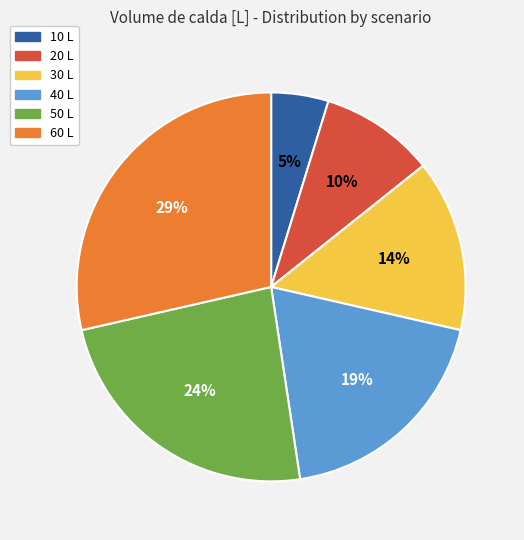

Combined, do 40 L and 30 L account for over 50%?

No